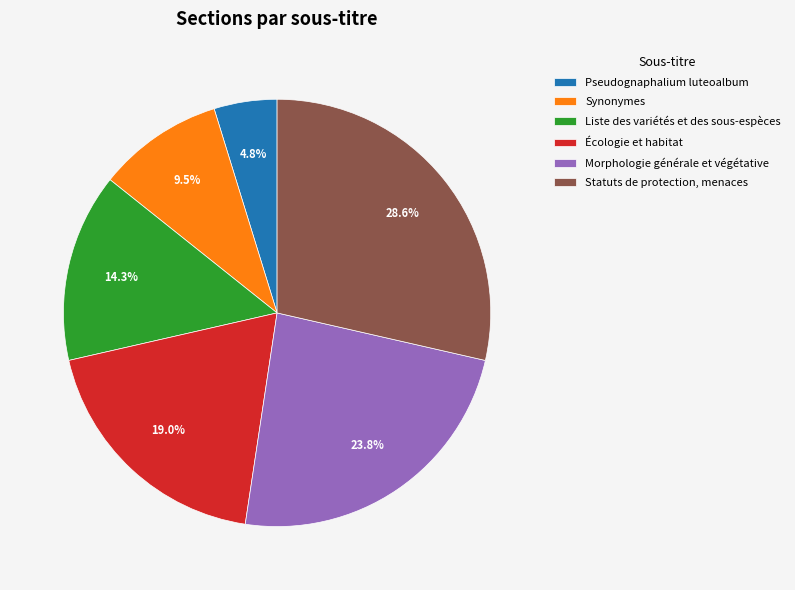

How much of the chart is everything except Morphologie générale et végétative?

76.2%